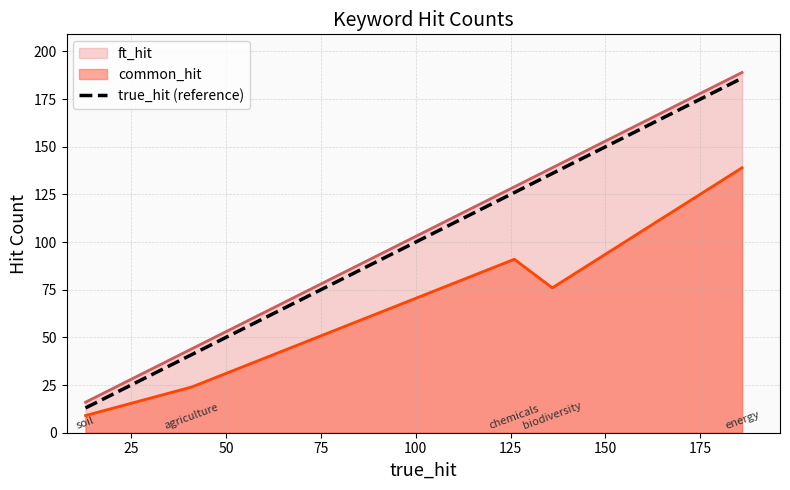

What is the minimum value for common_hit?

9